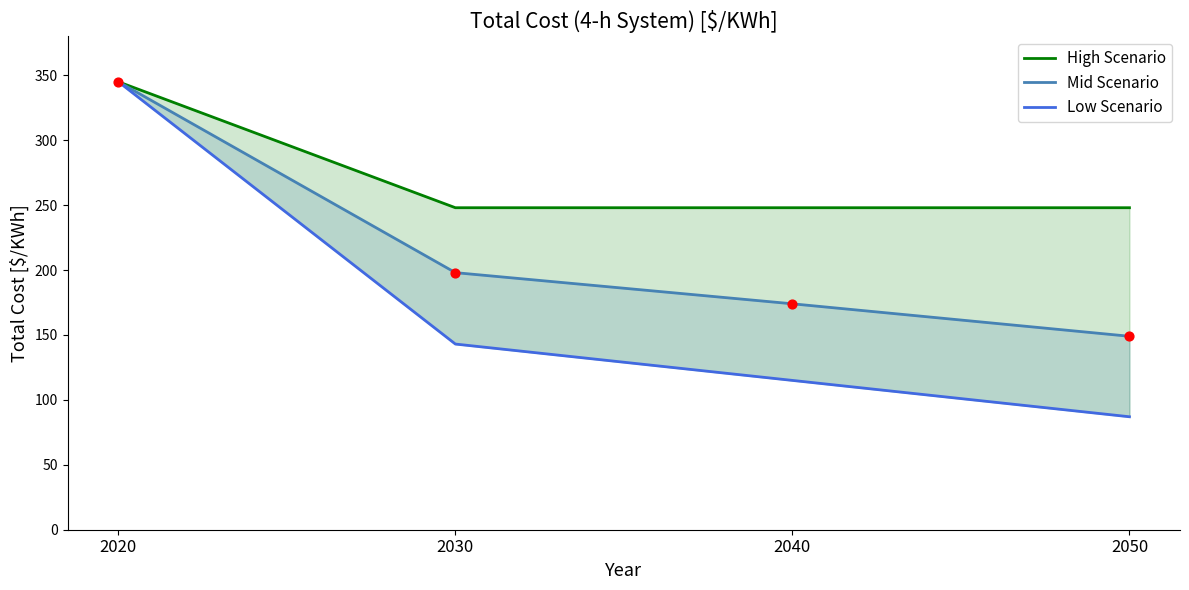

At how many categories does at least one series exceed 101?

4